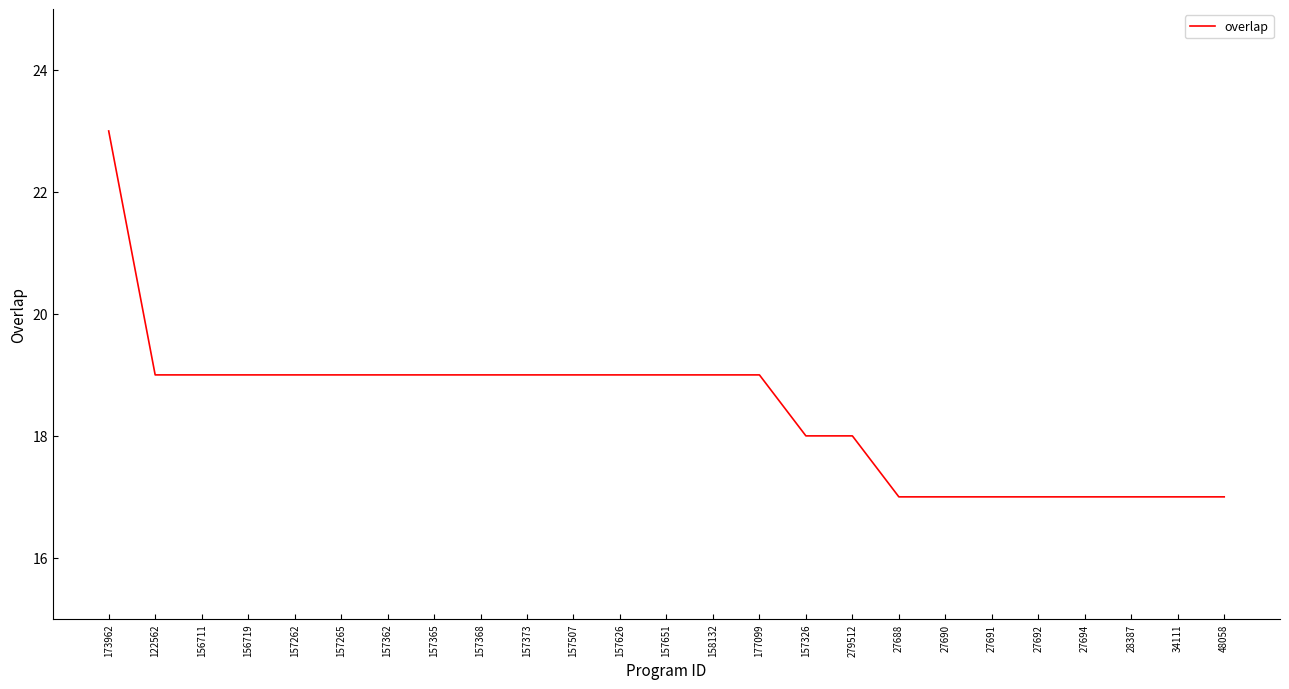

What position from the left is 34111?

24